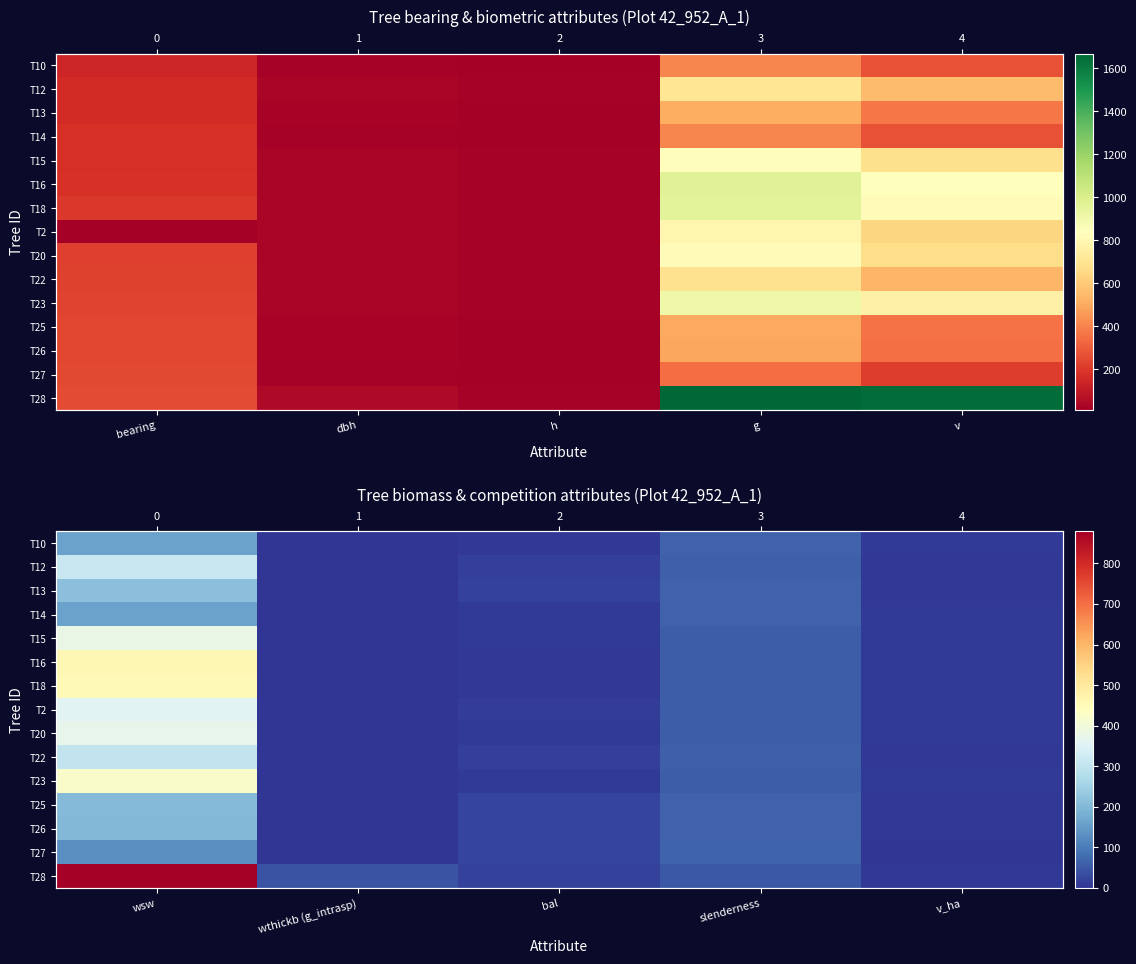

How many values in T13 are above zero?

4